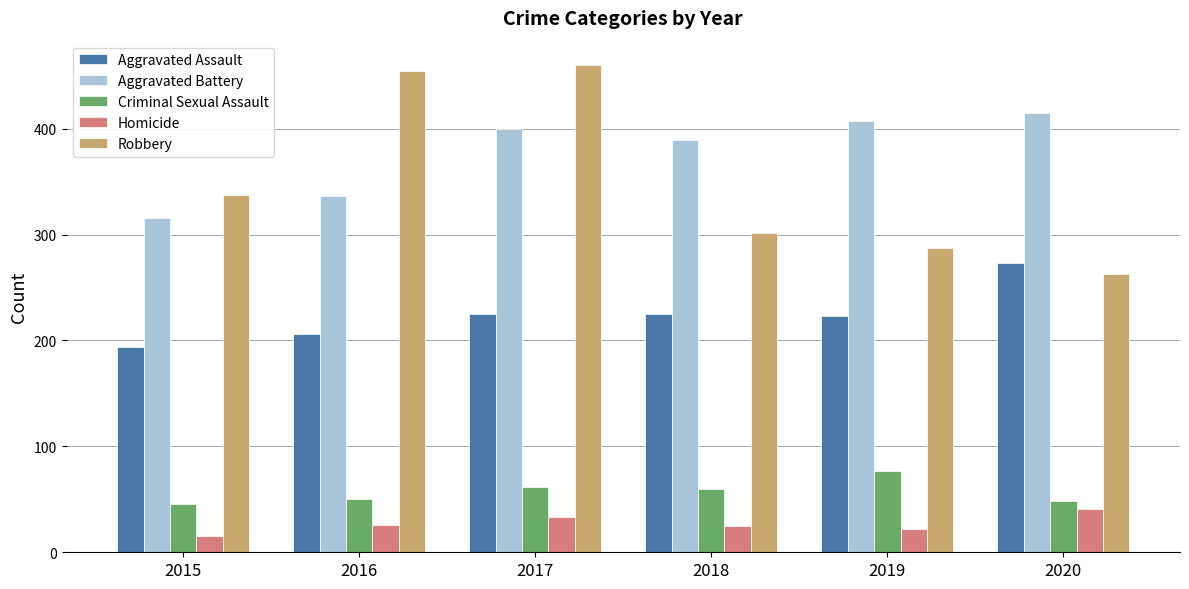

What is the difference between the Aggravated Assault values at 2019 and 2016?

17